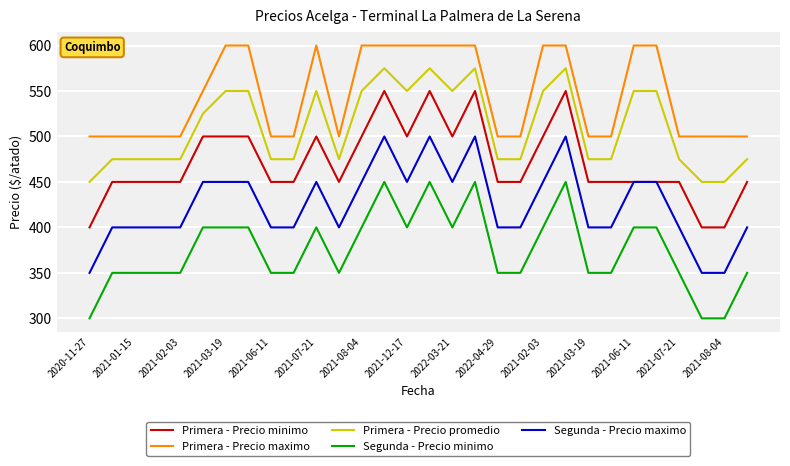

True or false: Segunda - Precio minimo and Primera - Precio promedio cross at least once.

False